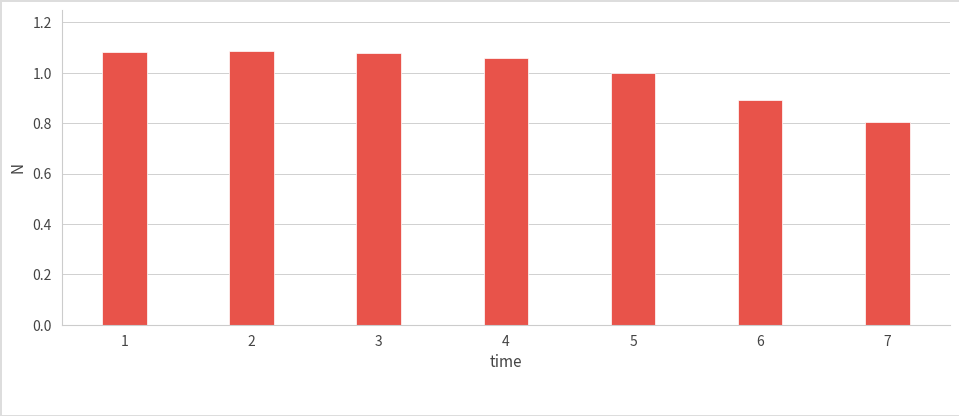

What is the sum of all values?

7.0